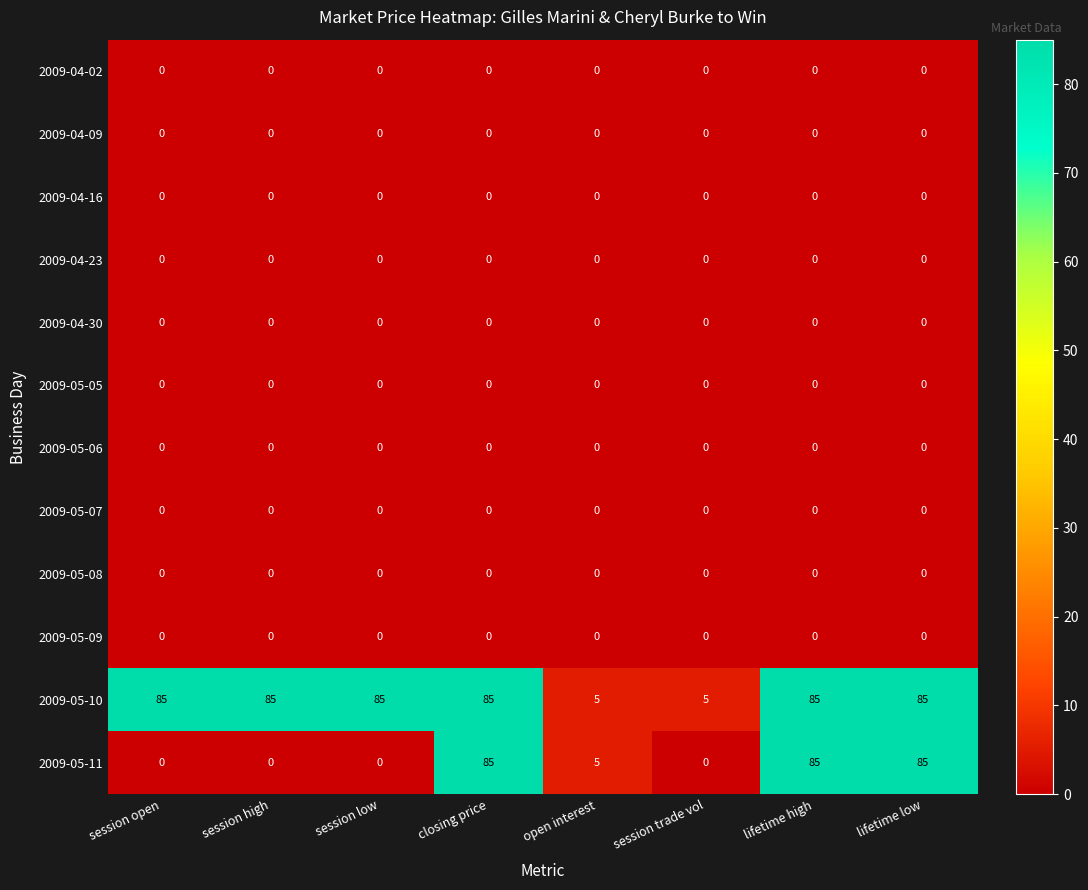

What is the spread (max minus min) of values at session low?

85